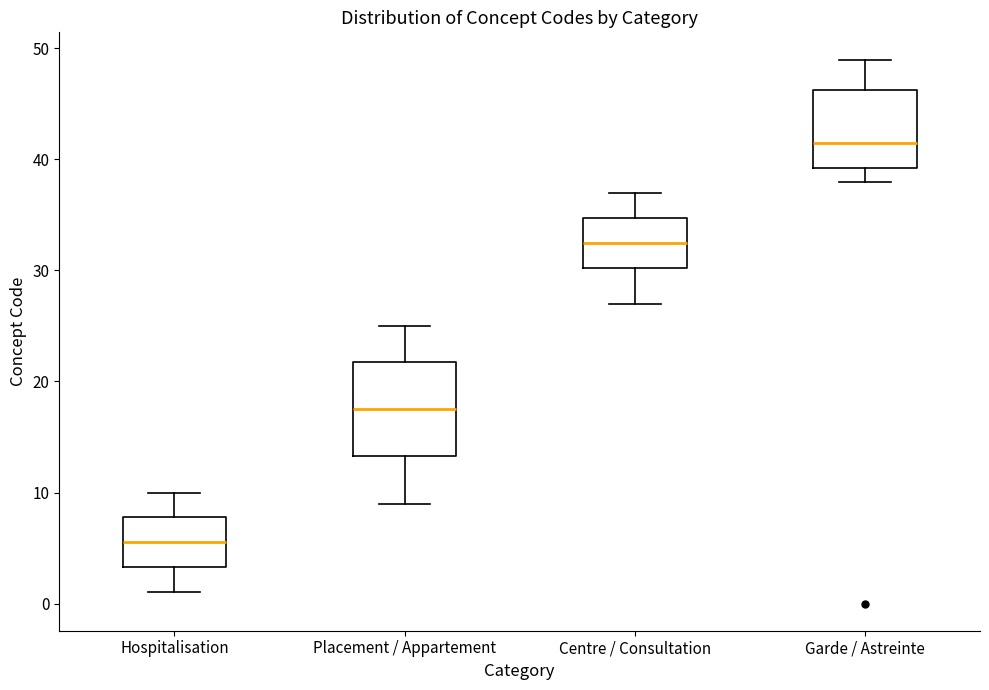

Which box has the lowest median line?

Hospitalisation